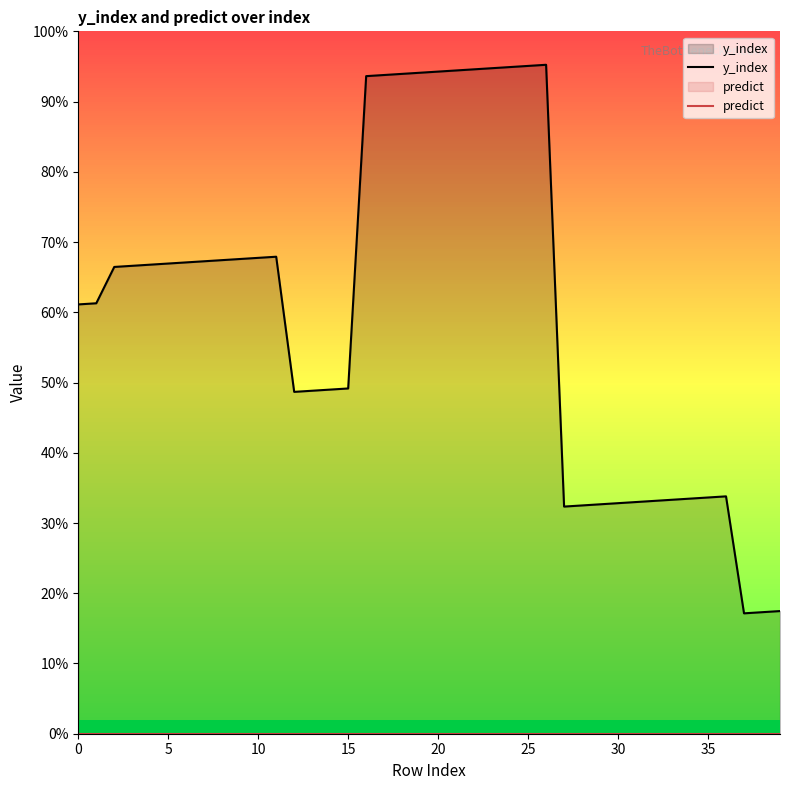

At which category does the chart reach its peak across all series?

26